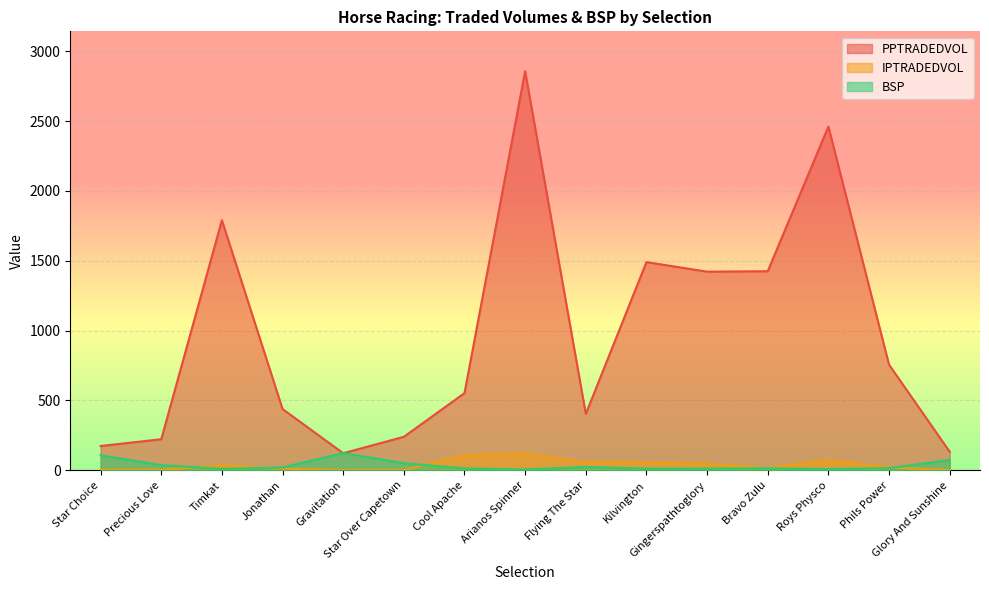

The value of PPTRADEDVOL at Star Choice is 173.7. True or false?

True